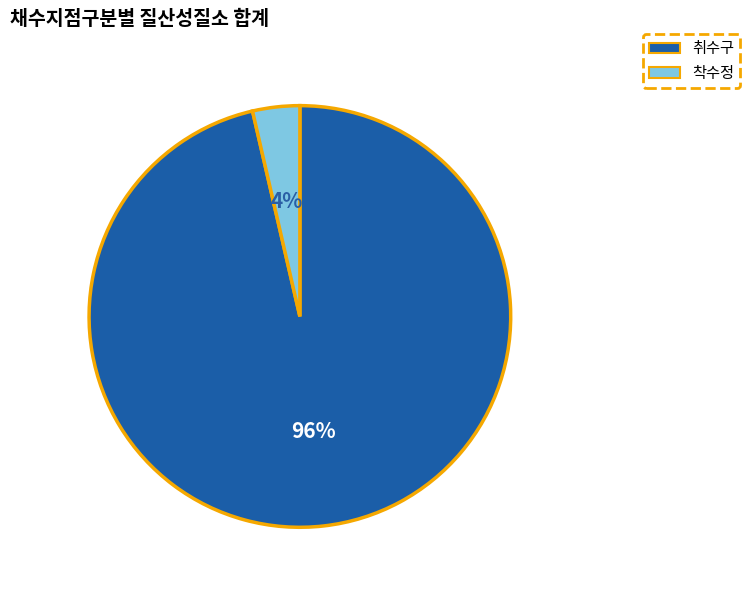

The 취수구 slice represents 82% of the pie. True or false?

False